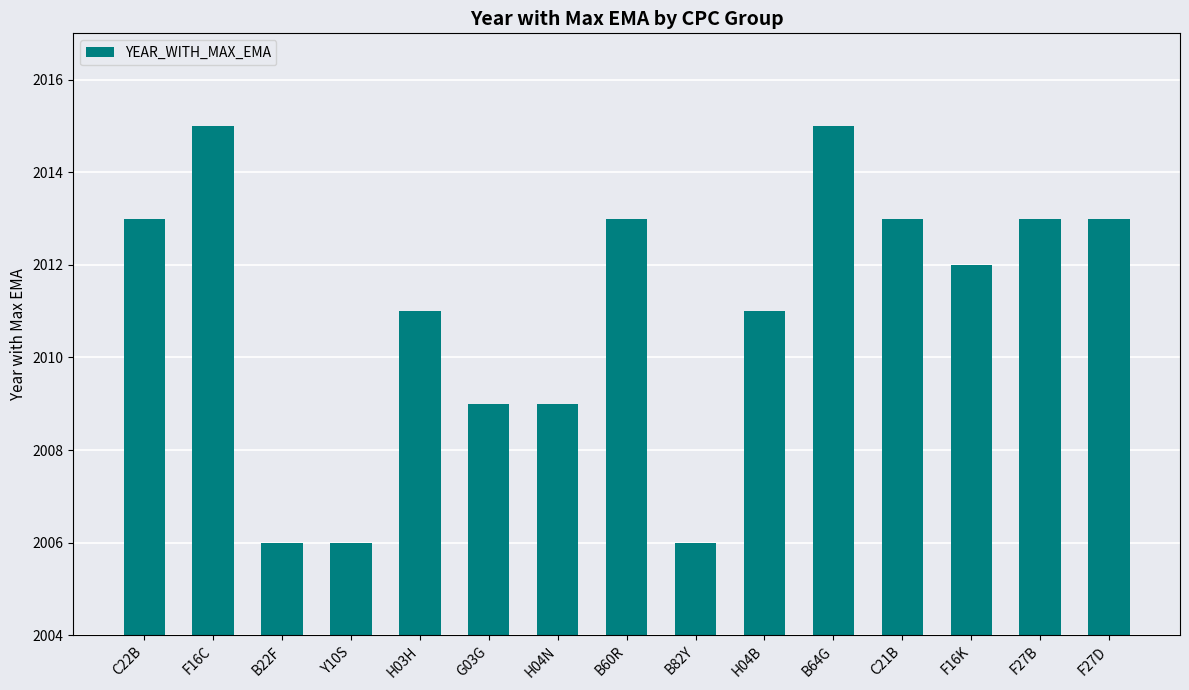

What position from the left is C22B?

1